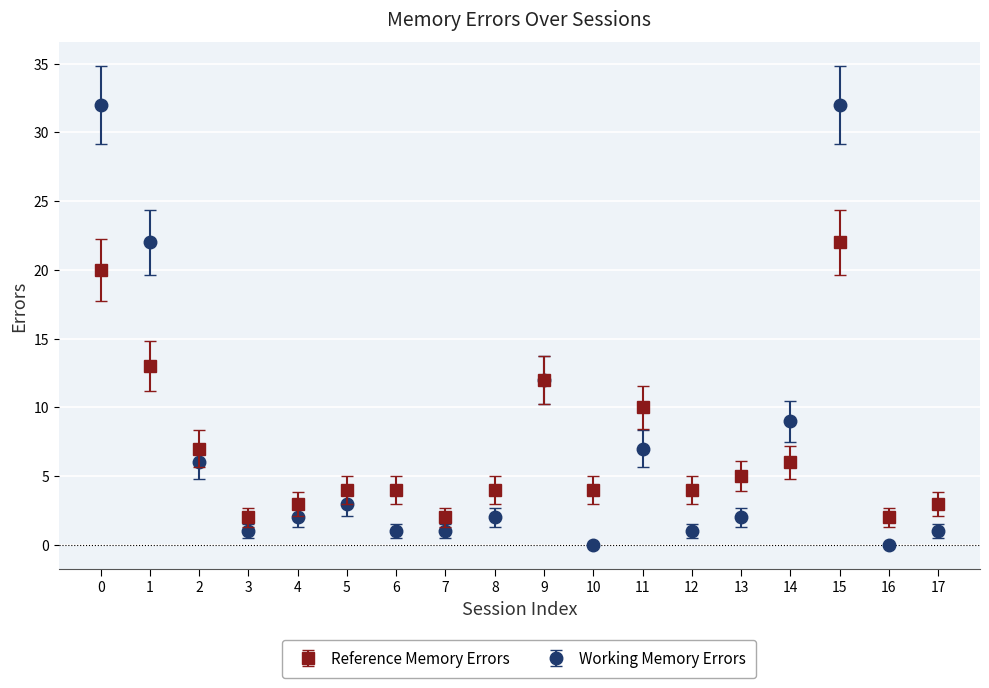

Which series has the largest range (max minus min)?

Working Memory Errors